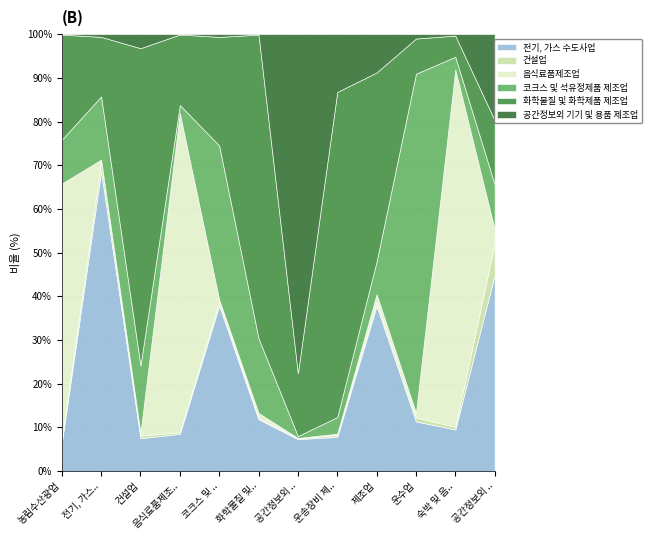

Between 음식료품제조업 and 숙박 및 음식점업, which series saw the biggest shift?

음식료품제조업